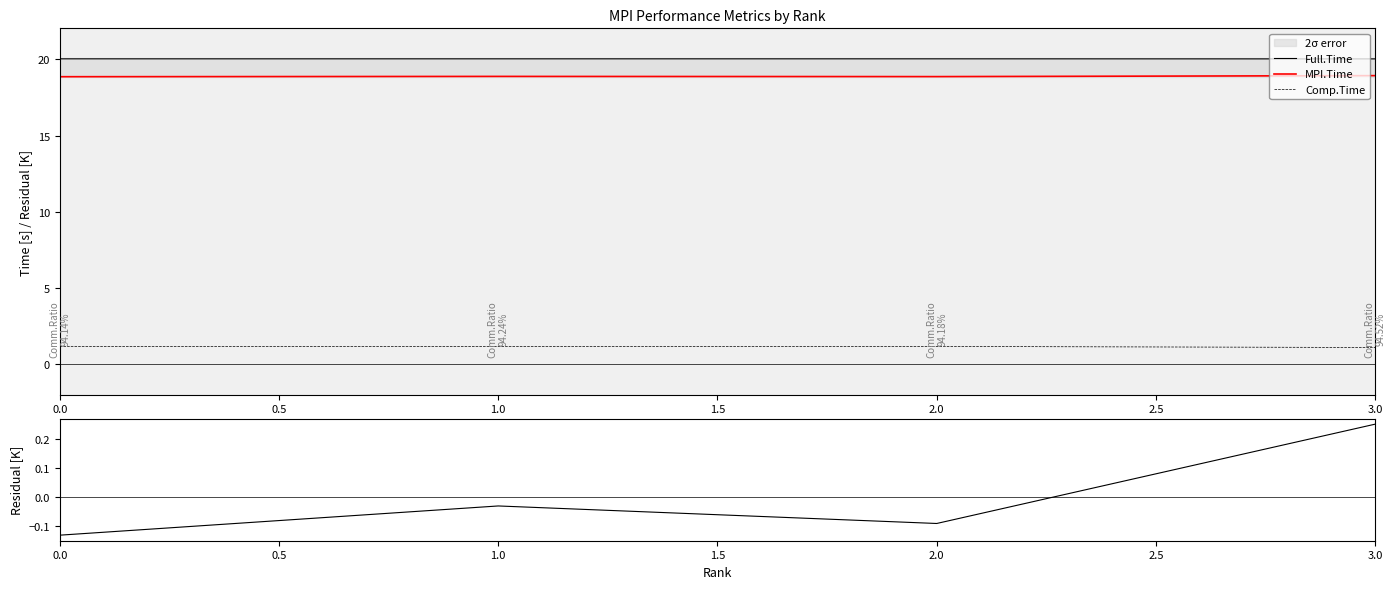

True or false: Full.Time and Comp.Time cross at least once.

False